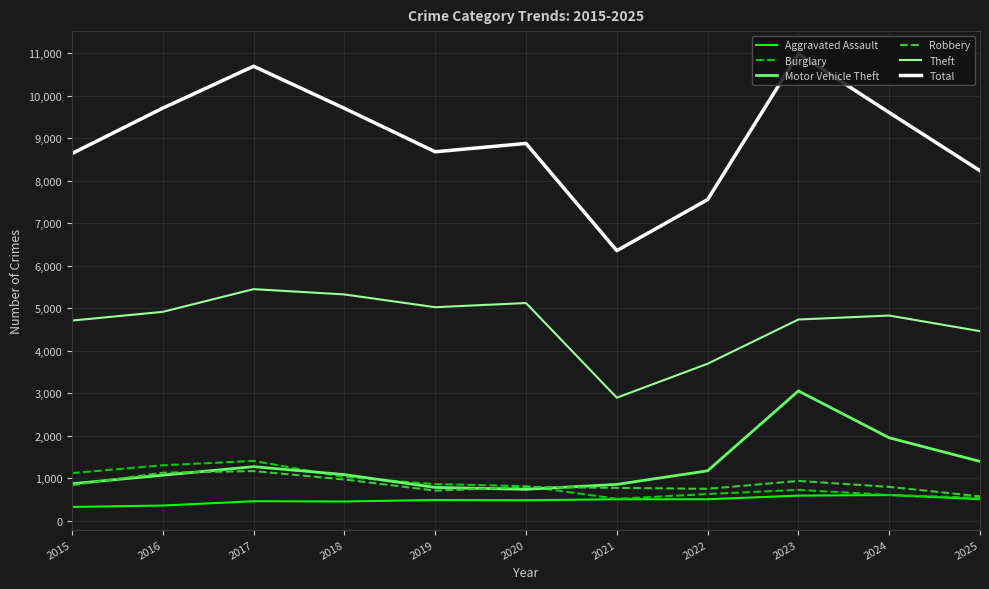

What is the difference between the maximum and minimum values in the Total series?

4628